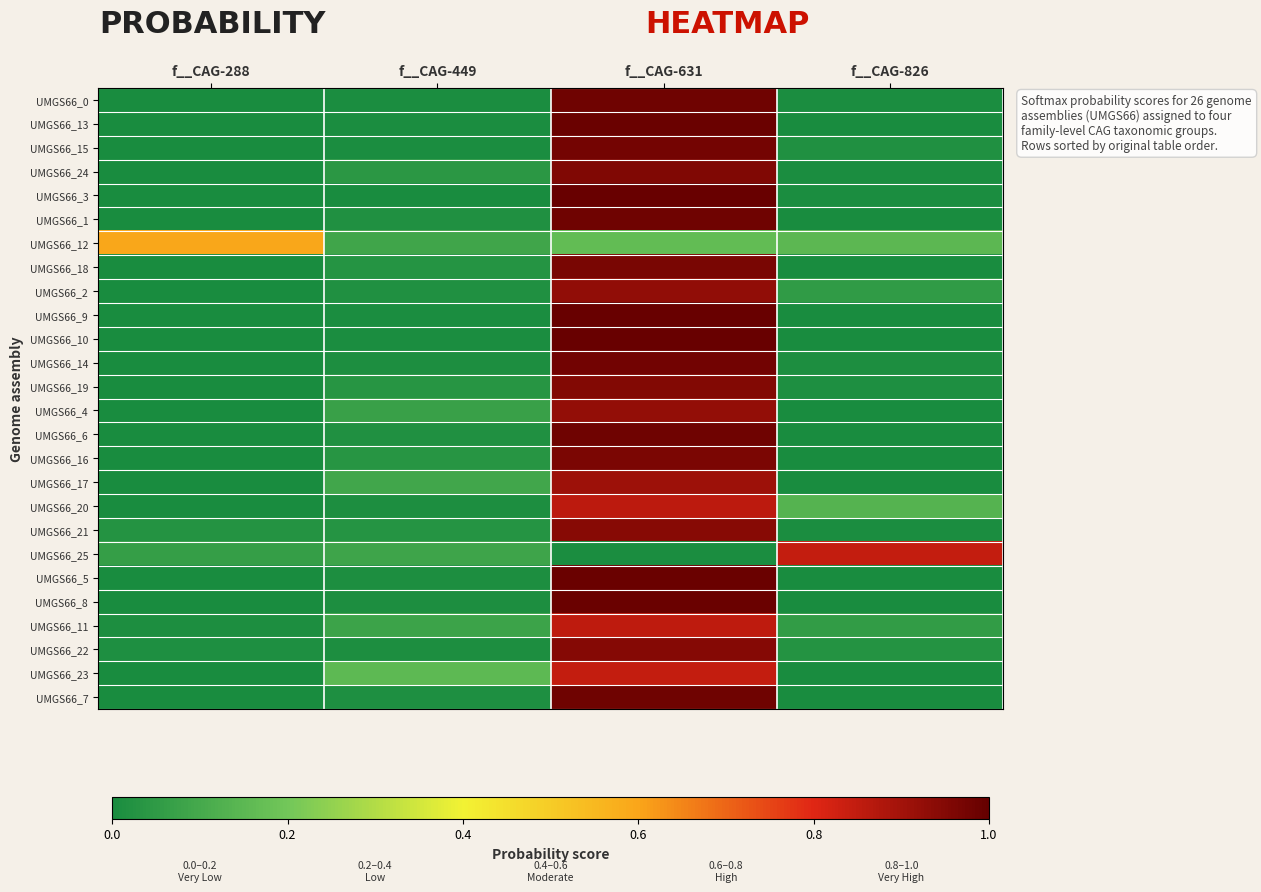

At which category is the sum across all series the highest?

f__CAG-631